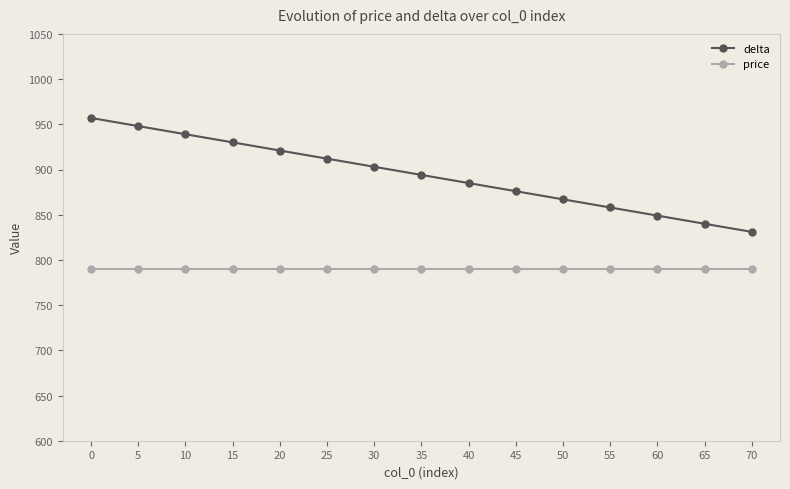

What are all the series names shown in the legend?

delta, price